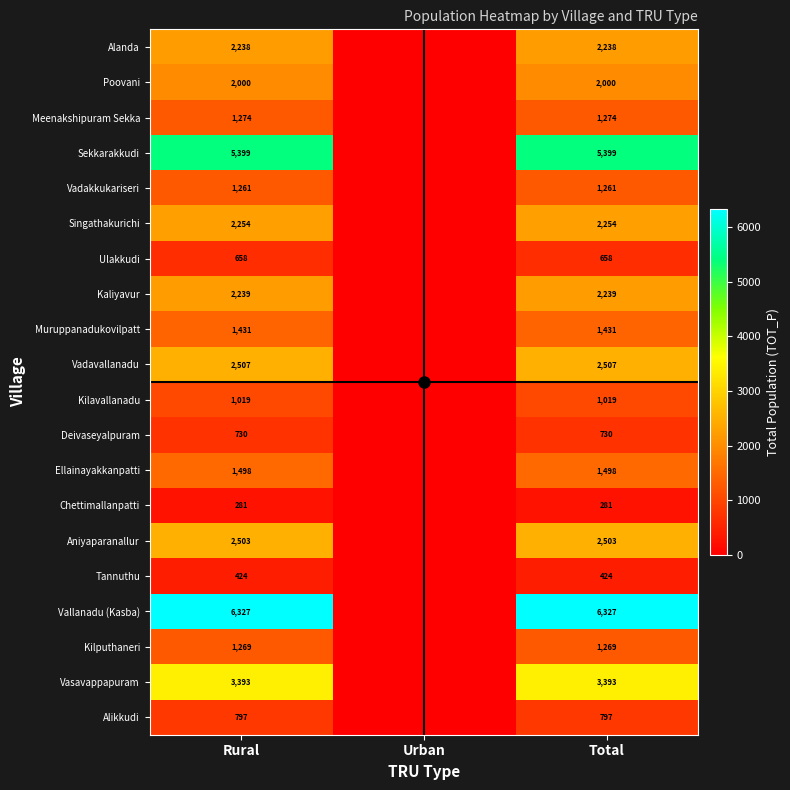

True or false: Kilavallanadu has a value of 623 at Rural.

False